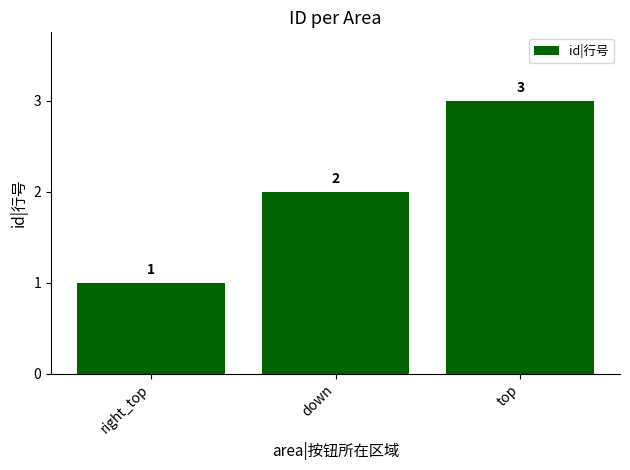

Count the values in the range 1 to 3.

3